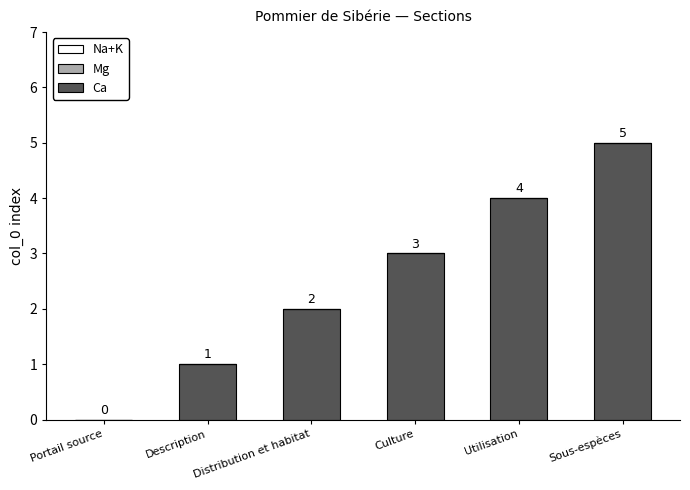

How many distinct data groups are displayed?

1